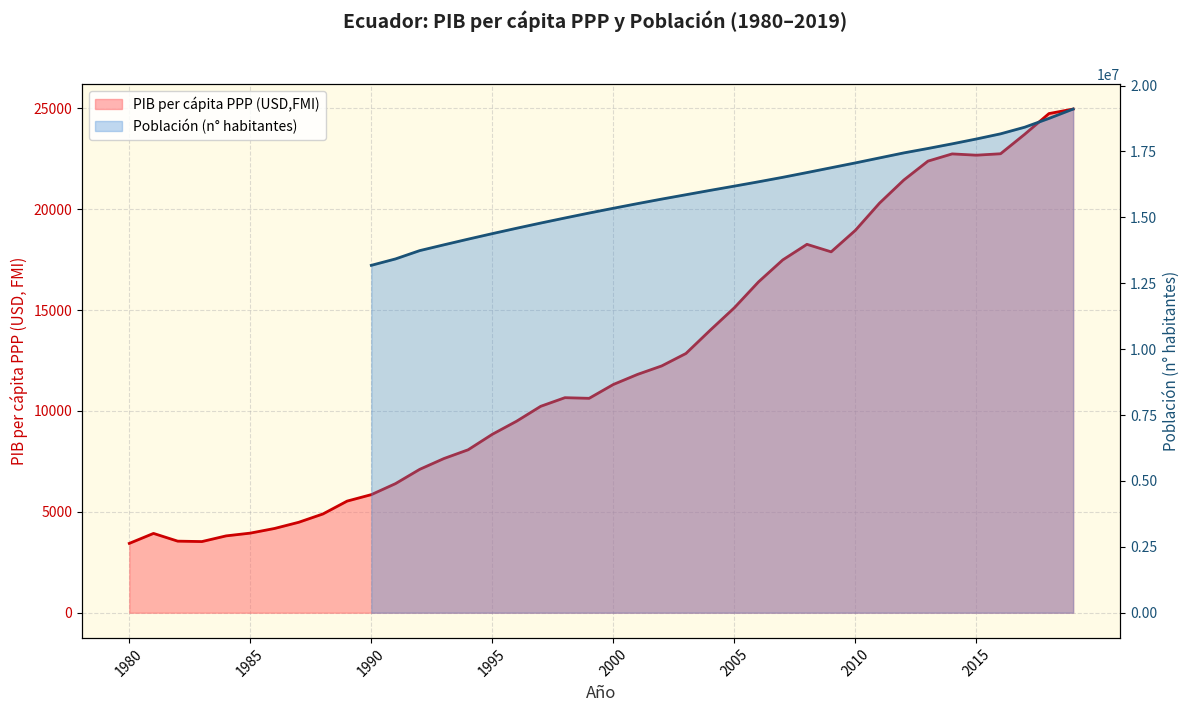

Reading left to right, list all the values displayed in this chart.

3437	3931	3548	3527	3809	3946	4176	4483	4895	5533	5854	6400	7108	7643	8077	8845	9492	10233	10660	10628	11314	11814	12235	12851	14001	15117	16401	17489	18262	17890	18954	20306	21447	22387	22745	22681	22752	23720	24744	24968